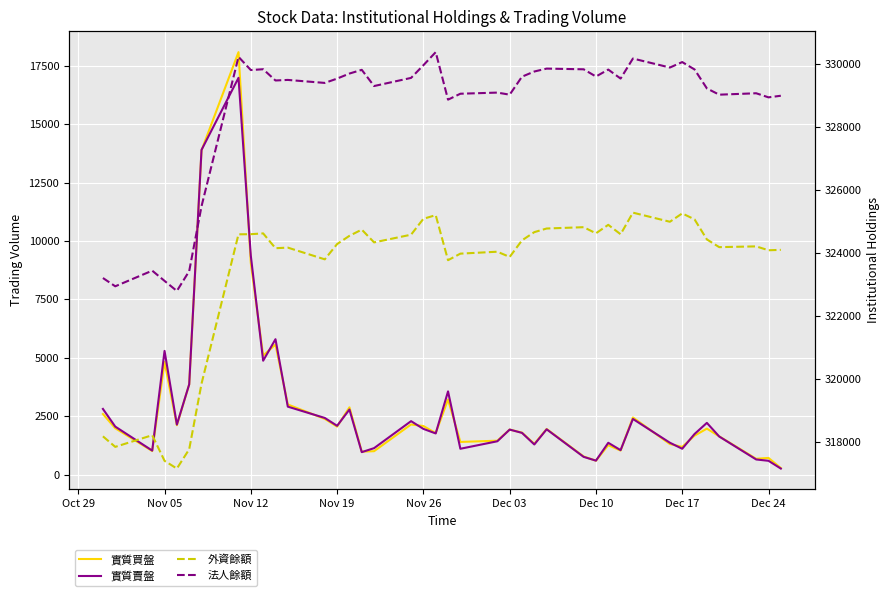

Reading left to right, transcribe all the data shown in this chart.

實質買盤: 2598	1988	1014	4829	2118	3865	13881	18085	9056	5096	5573	3005	2389	2058	2884	988	1006	2151	2083	1781	3220	1403	1455	1932	1801	1322	1956	781	599	1265	1033	2450	1312	1192	1671	1972	1642	681	718	285
實質賣盤: 2815	2059	1032	5298	2146	3867	13902	16987	9367	4879	5799	2913	2429	2093	2789	966	1137	2292	1961	1766	3566	1110	1431	1931	1790	1294	1943	764	602	1366	1051	2386	1368	1111	1742	2218	1635	652	595	263
外資餘額: 318191	317857	318227	317414	317169	317781	319862	324599	324603	324628	324158	324177	323805	324290	324551	324748	324343	324587	325091	325207	323778	323986	324047	323881	324407	324668	324783	324825	324631	324900	324601	325286	324997	325262	325073	324437	324192	324216	324093	324106
法人餘額: 323213	322950	323446	323121	322802	323432	325490	330228	329809	329835	329478	329496	329401	329538	329698	329816	329302	329560	329962	330377	328870	329058	329094	329028	329599	329763	329855	329833	329604	329824	329539	330174	329889	330062	329828	329227	329028	329073	328943	328994